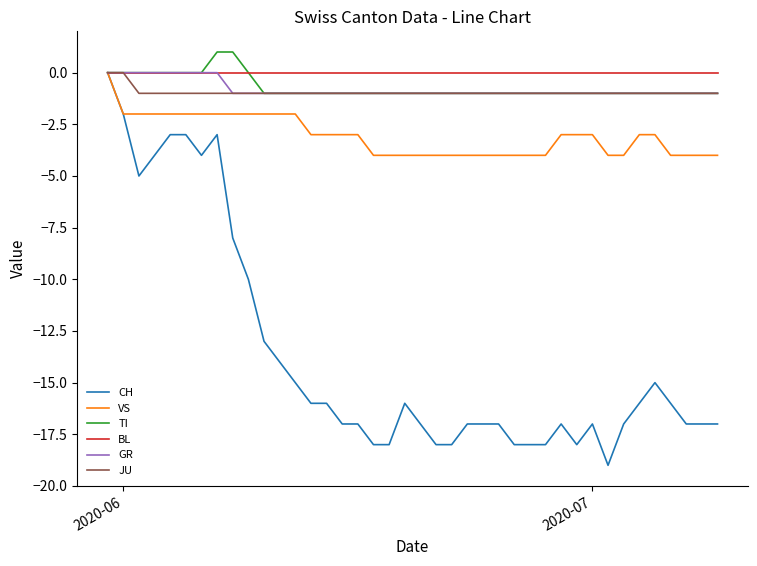

What is the minimum value shown in the chart?

-19